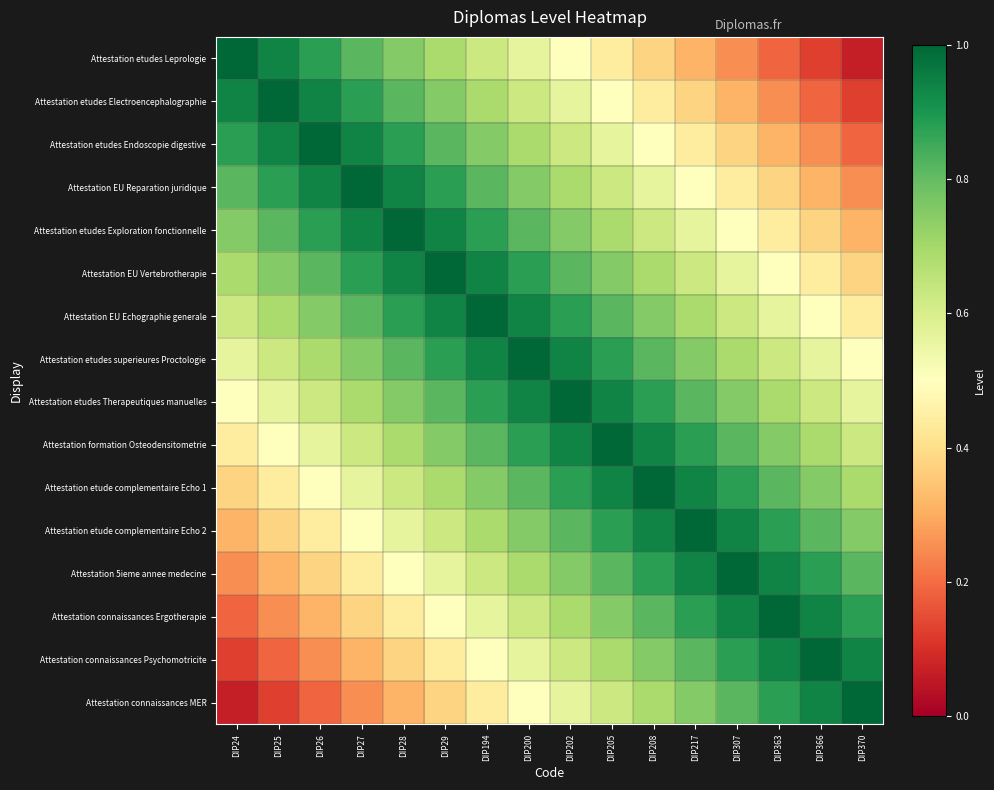

Which series changed the most between DIP27 and DIP363?

Attestation etudes Leprologie